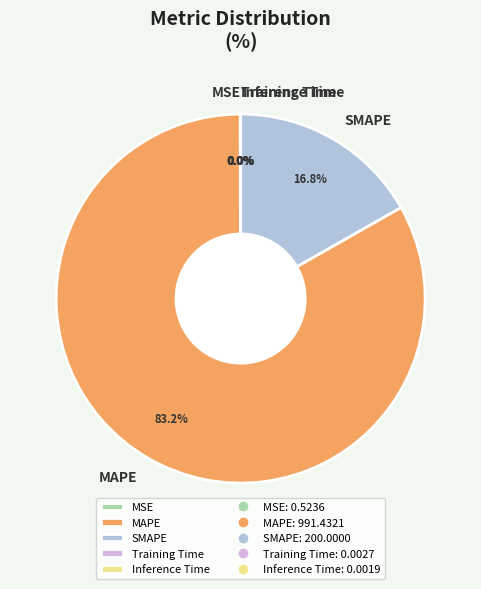

What is the largest slice in the pie chart?

MAPE